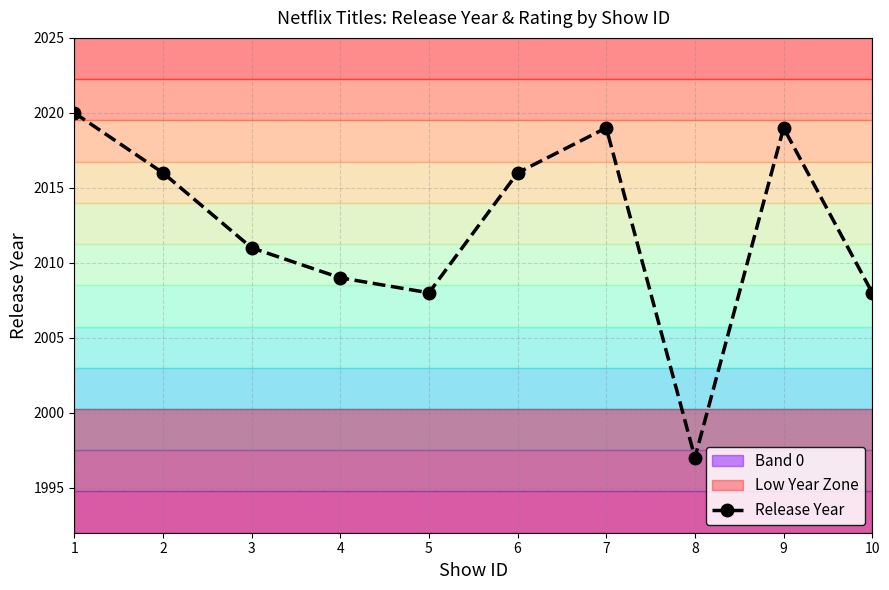

At which label is the value closest to 2008?

5